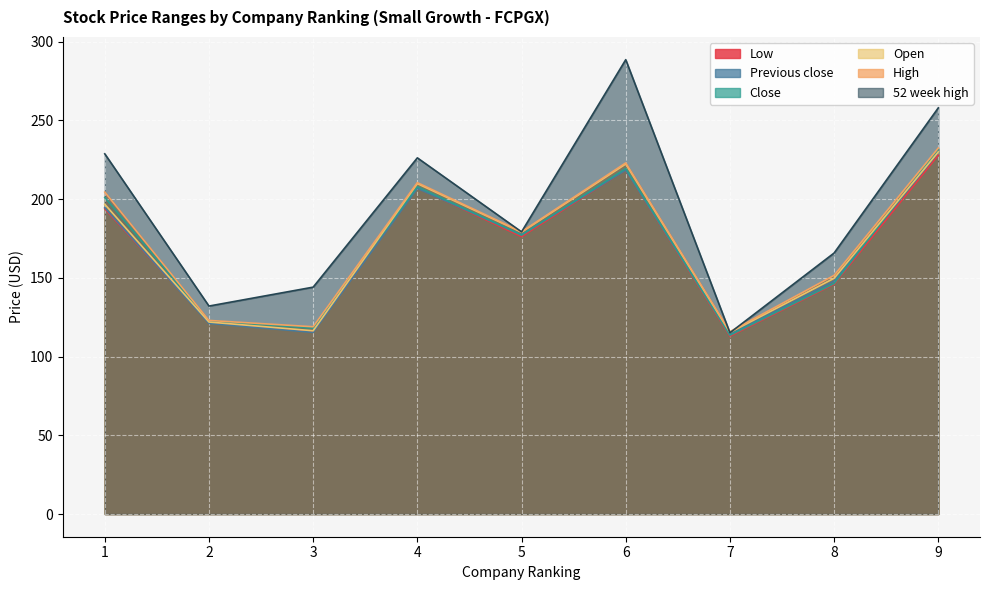

How many values in the Close series are below 177?

4